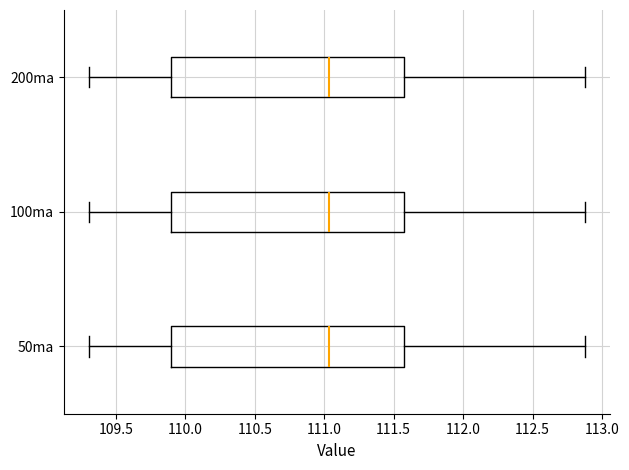

Where is the right edge of the box for 100ma on the x-axis? The values are not printed on the chart, so give them approximately, as read against the axis.

111.55